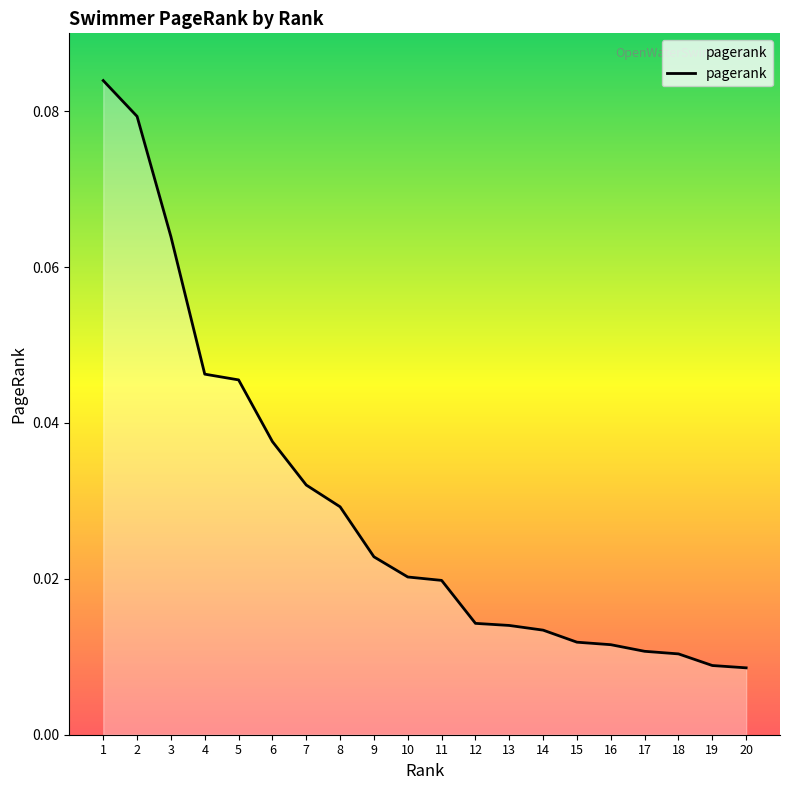

Which has a higher value, 12 or 11?

11